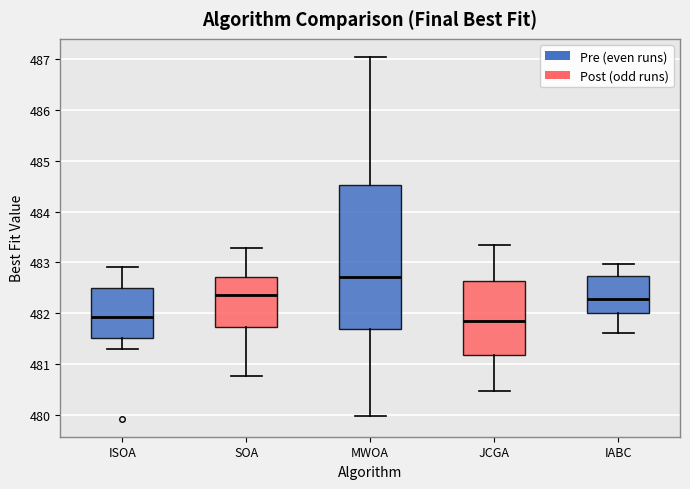

Which box's median line is the highest?

MWOA